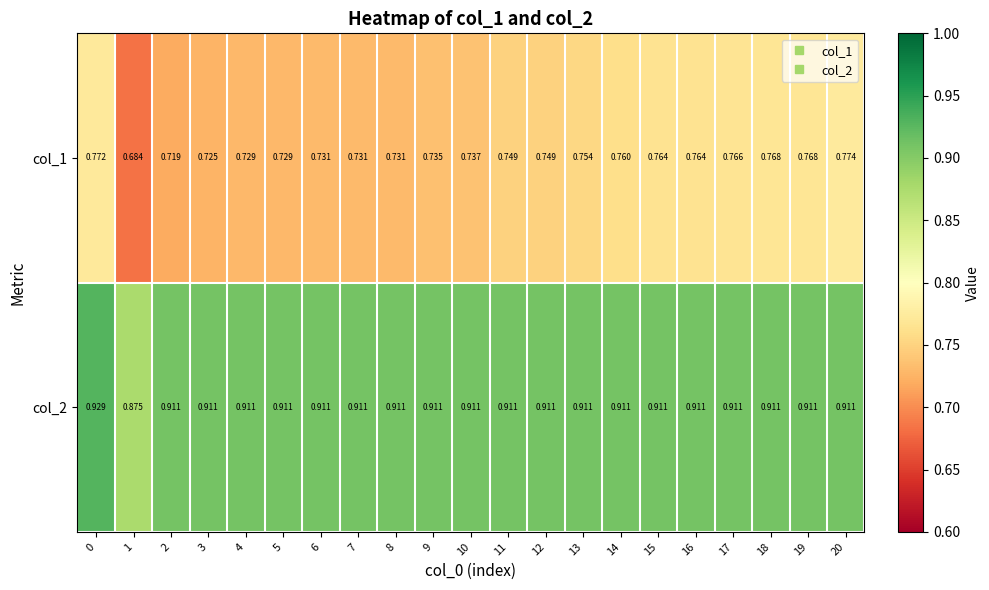

Is the value of col_2 at 4 greater than the value of col_1 at 4?

Yes